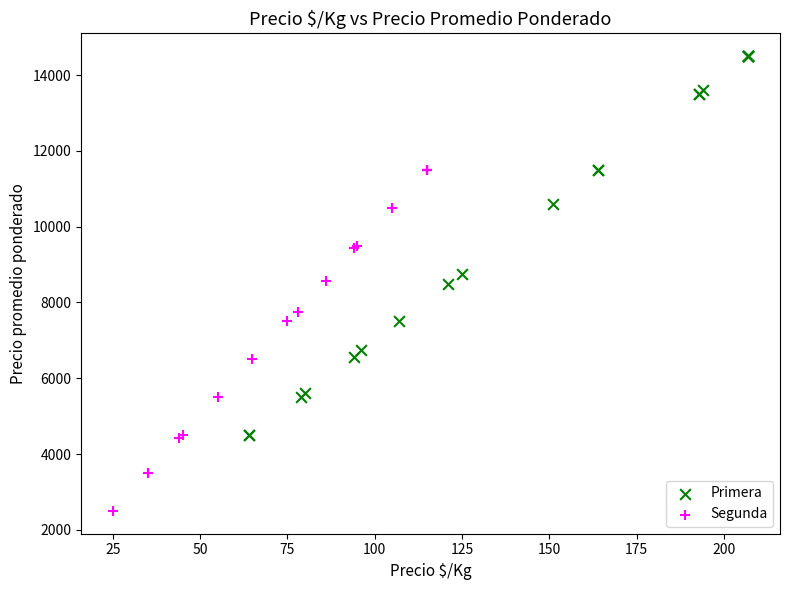

Which series contains the highest Y value?

Primera